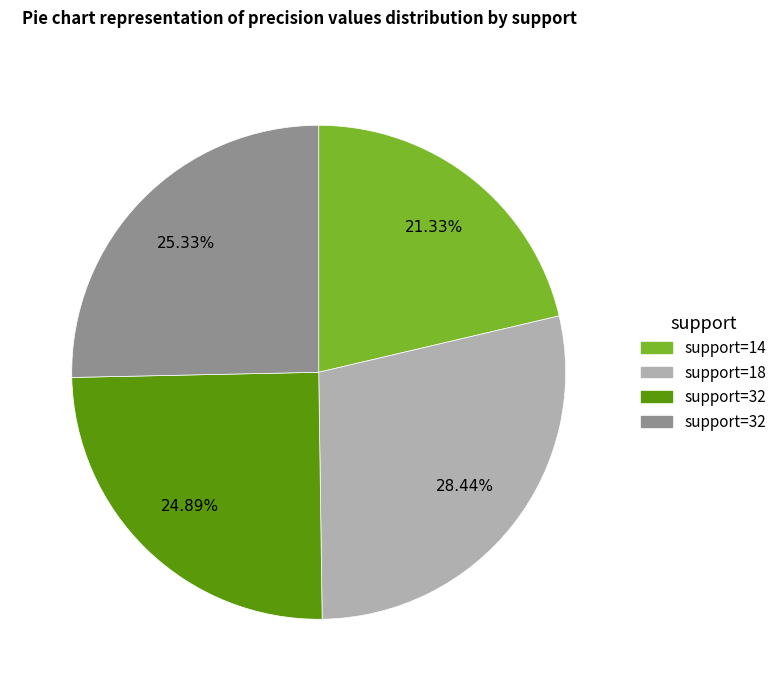

Does any single category account for the majority?

No